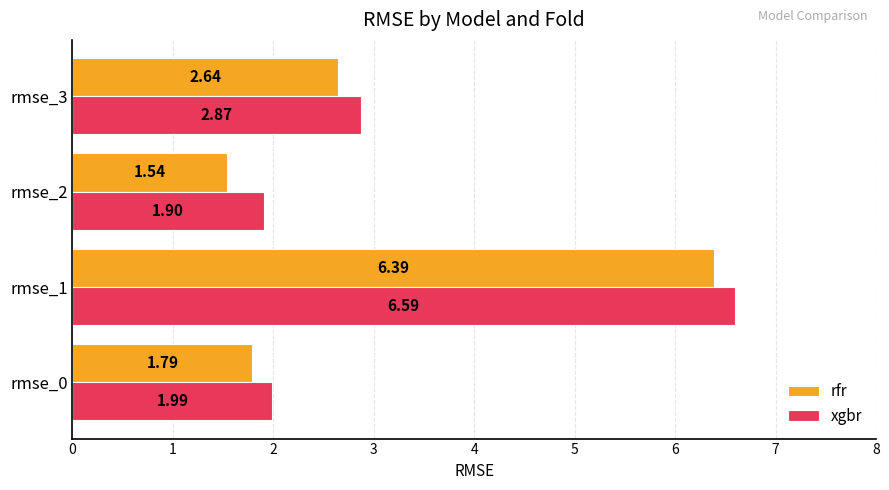

How many data points in rfr are above 2?

2